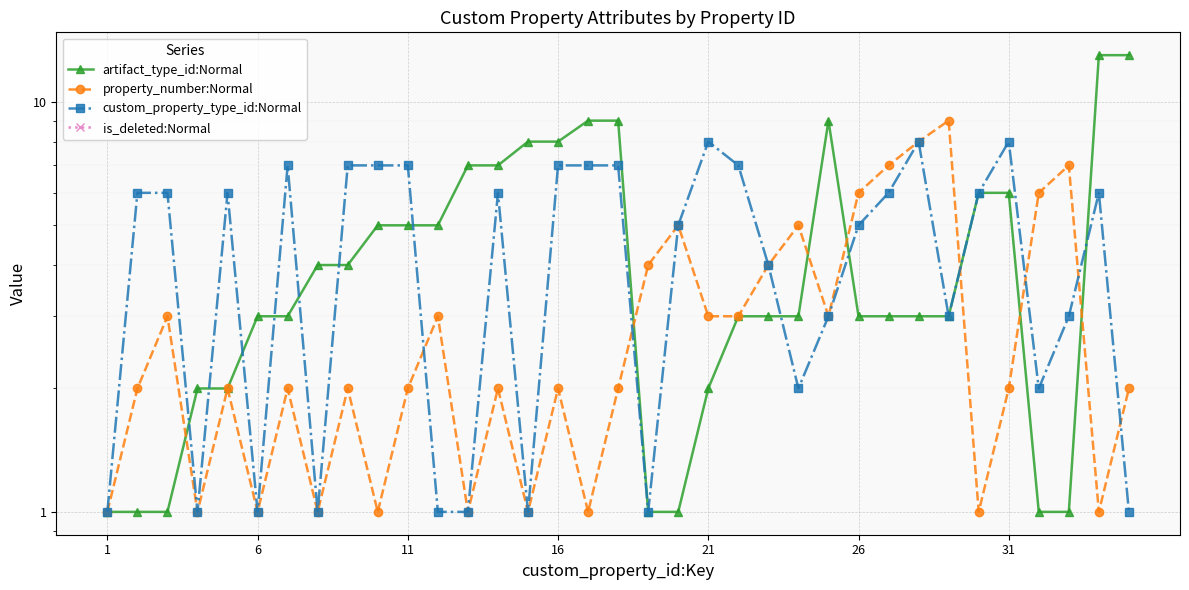

Reading left to right, list all the values displayed in this chart.

artifact_type_id:Normal: 1	1	1	2	2	3	3	4	4	5	5	5	7	7	8	8	9	9	1	1	2	3	3	3	9	3	3	3	3	6	6	1	1	13	13
property_number:Normal: 1	2	3	1	2	1	2	1	2	1	2	3	1	2	1	2	1	2	4	5	3	3	4	5	3	6	7	8	9	1	2	6	7	1	2
custom_property_type_id:Normal: 1	6	6	1	6	1	7	1	7	7	7	1	1	6	1	7	7	7	1	5	8	7	4	2	3	5	6	8	3	6	8	2	3	6	1
is_deleted:Normal: 0	0	0	0	0	0	0	0	0	0	0	0	0	0	0	0	0	0	0	0	0	0	0	0	0	0	0	0	0	0	0	0	0	0	0